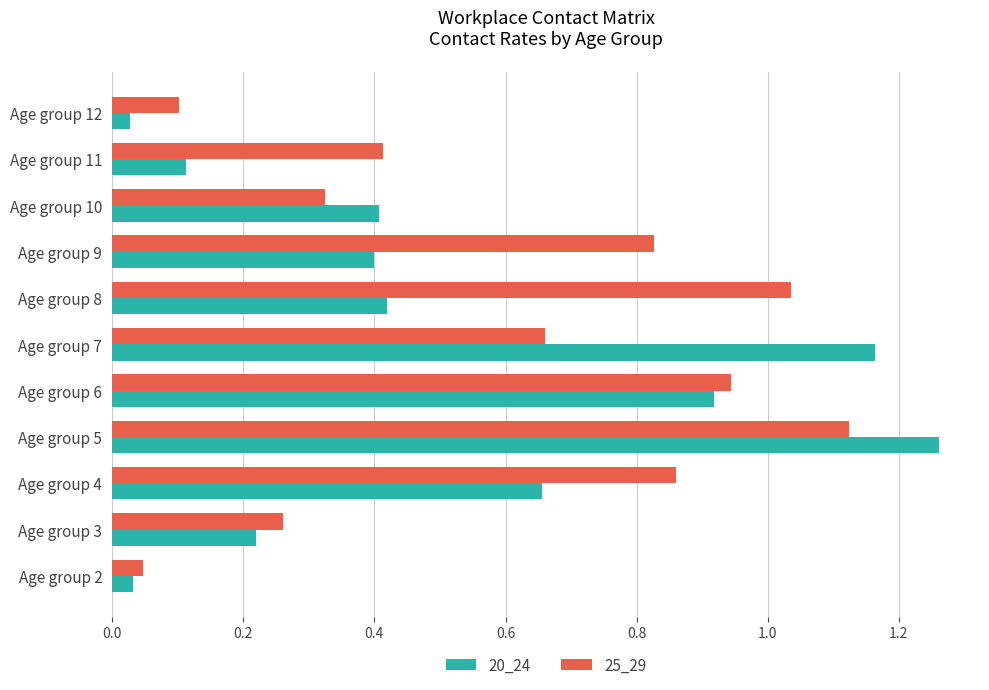

Which label corresponds to the largest value in the chart?

Age group 5